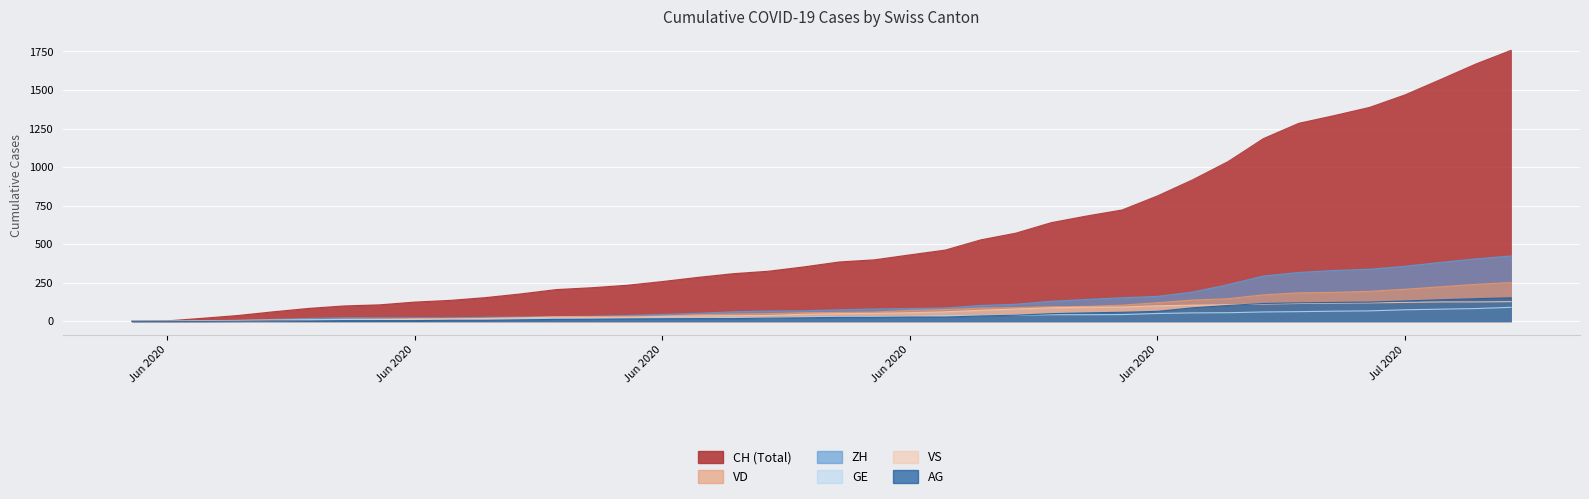

How many lines are shown in the chart?

6